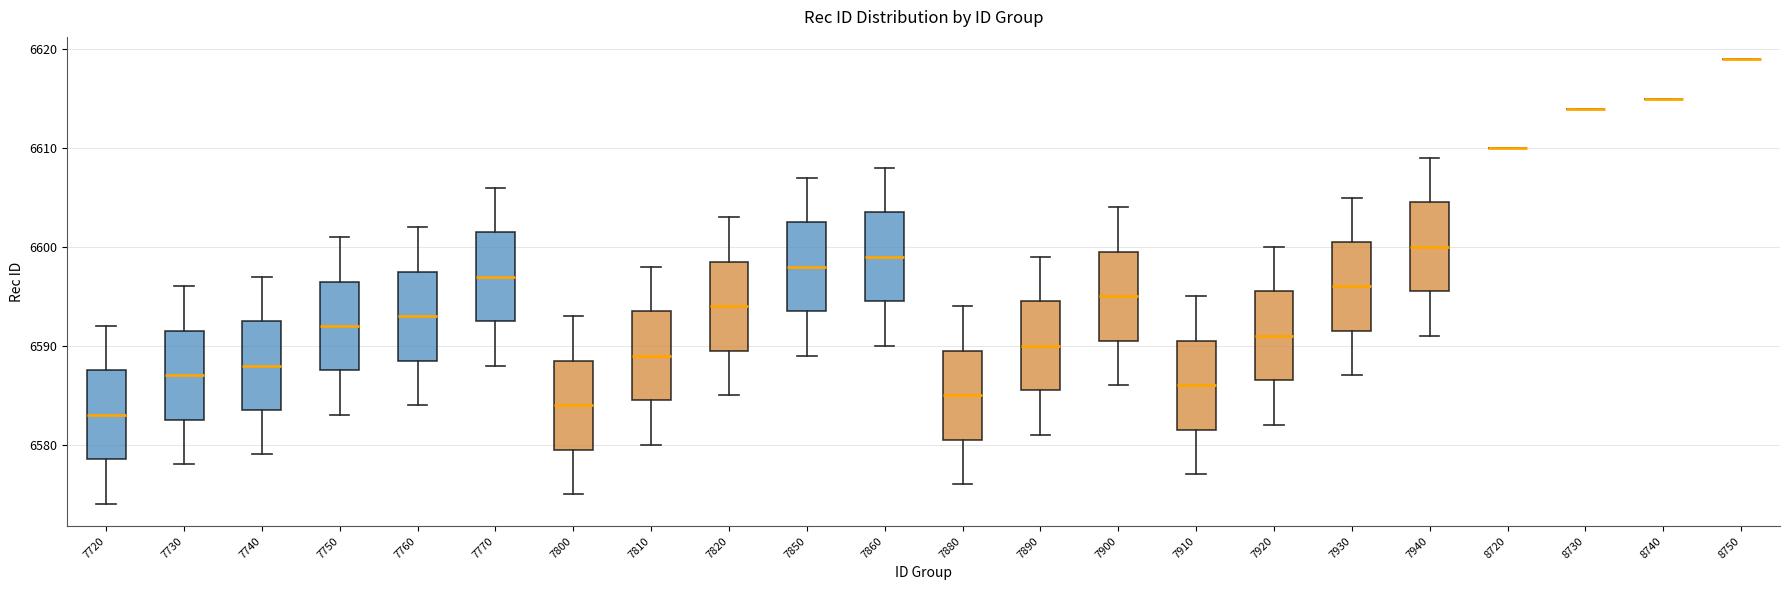

Where does the lower whisker of the box at x = 7730 end on the y-axis? The values are not printed on the chart, so give them approximately, as read against the axis.

6578